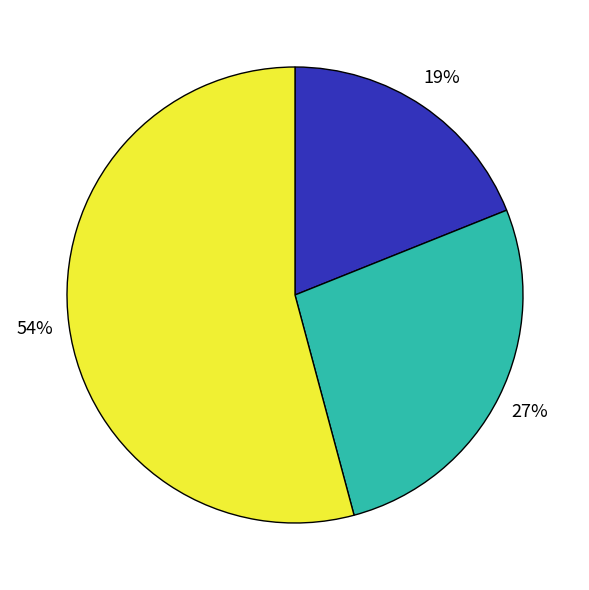

To the nearest percent, what is the difference between the largest and smallest slice percentages?

35%